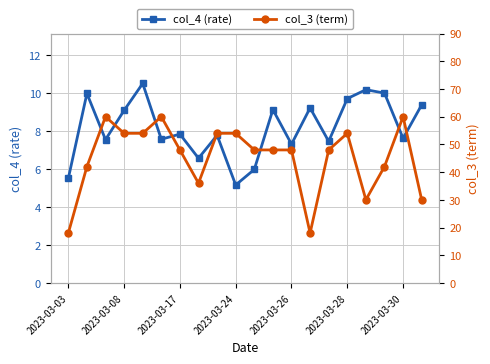

At which label is col_4 (rate) closest to 7?

2023-03-26